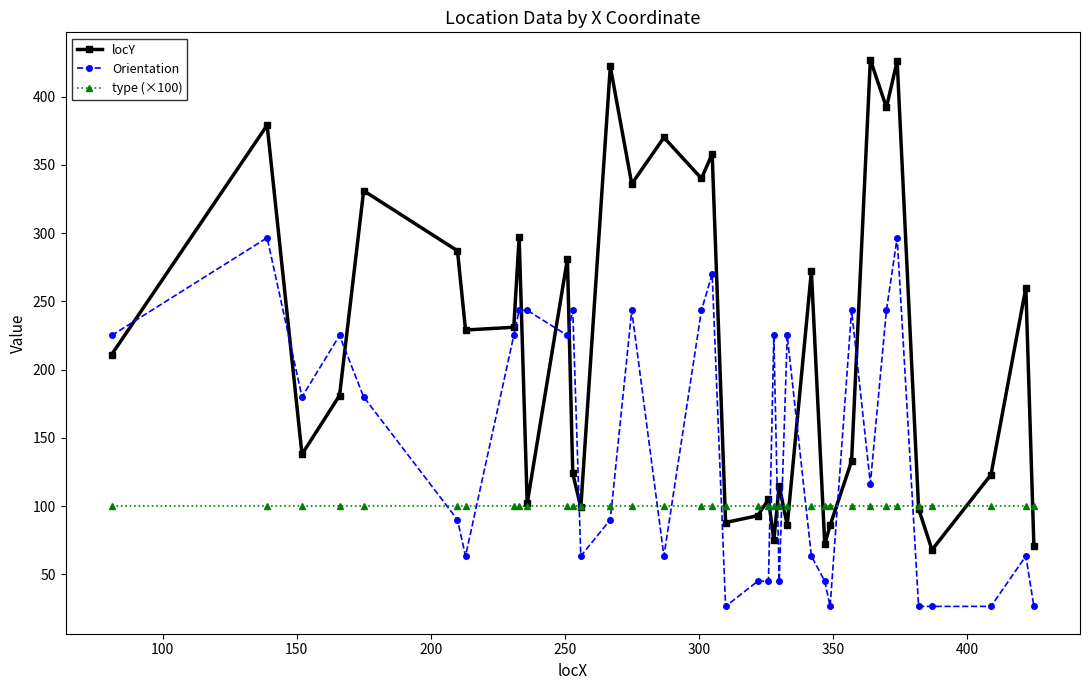

Is this an area chart (filled region under the line)?

No